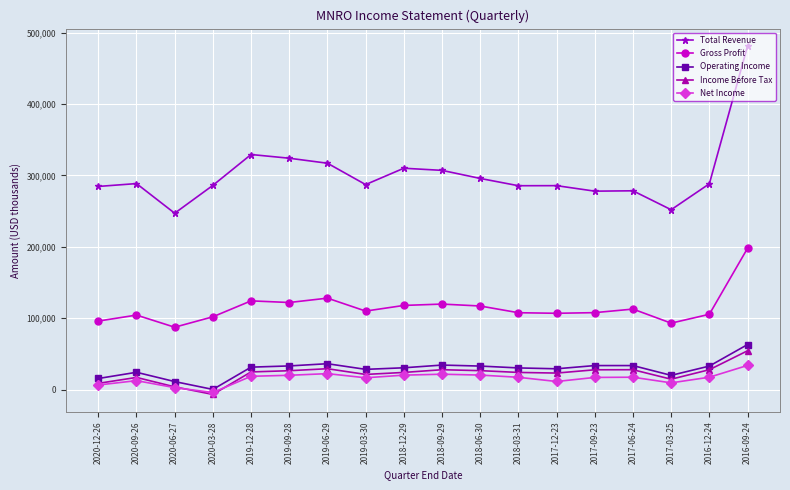

How many values in the Gross Profit series are below 110100?

9